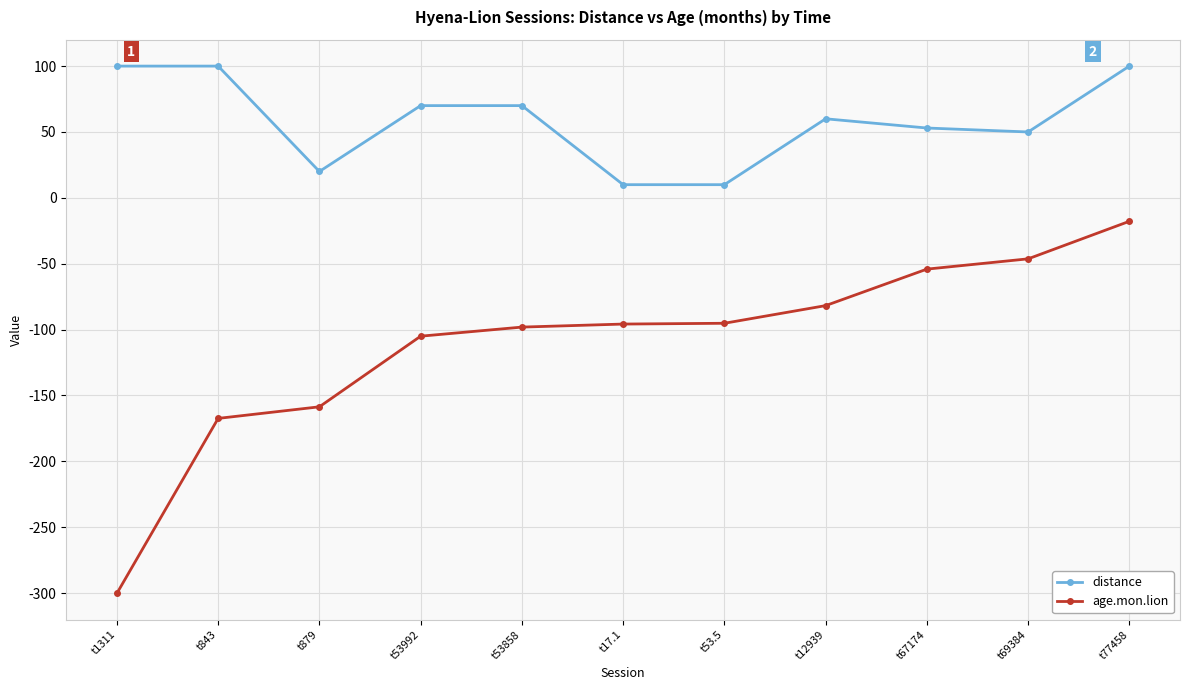

What is the average value of the distance series?

58.5